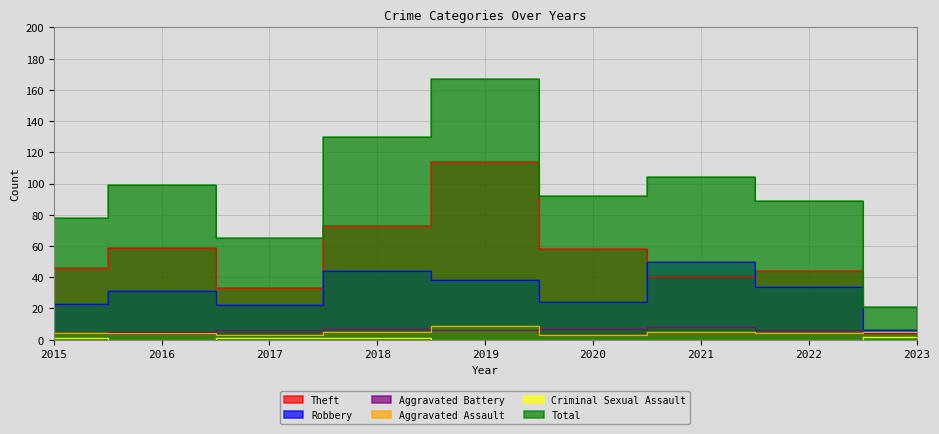

At how many categories does at least one series exceed 10?

9